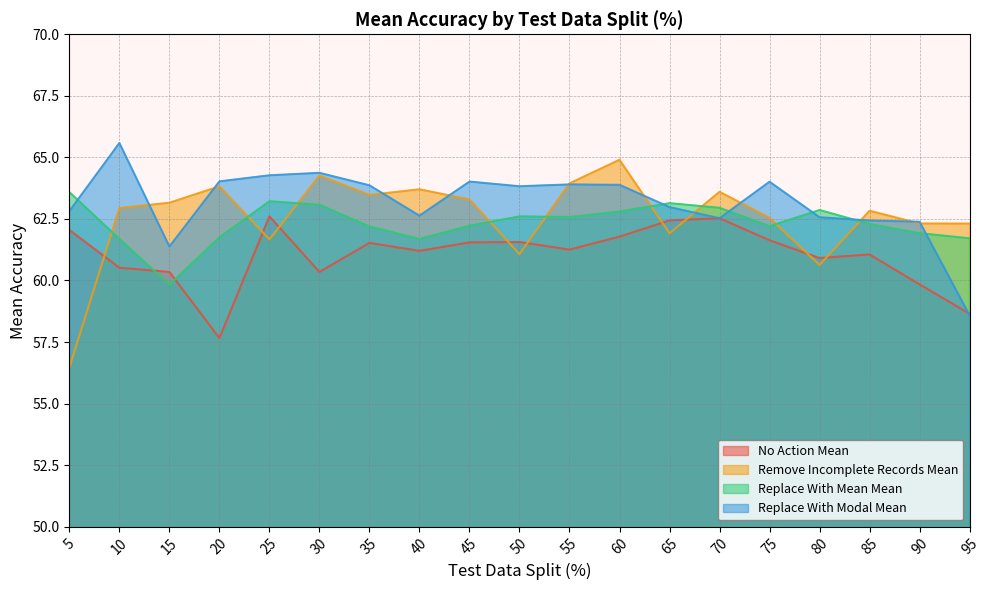

In Replace With Modal Mean, how many points are lower than both neighbors (excluding endpoints)?

4